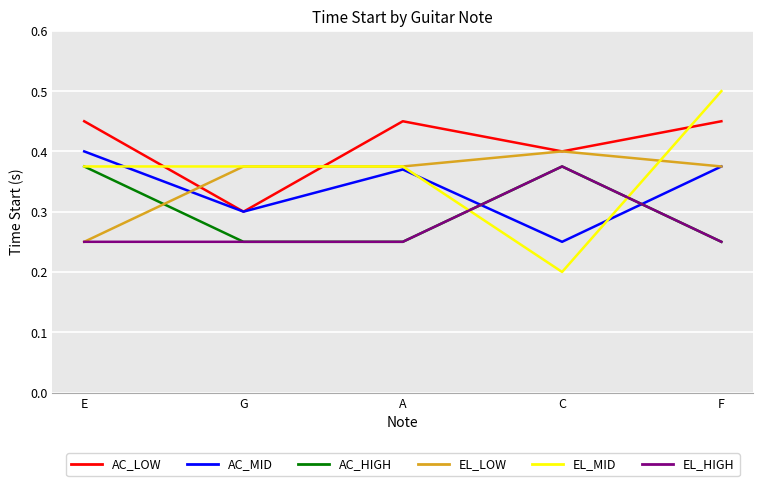

At which category does the chart reach its minimum across all series?

C